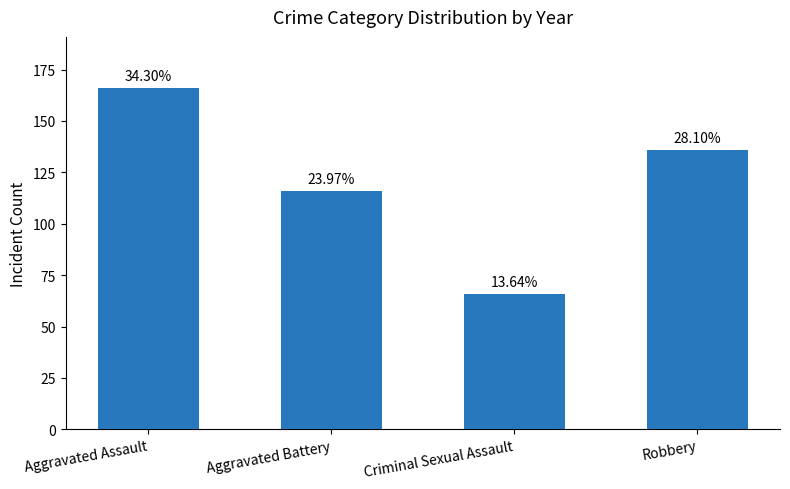

Are the bars horizontal?

No